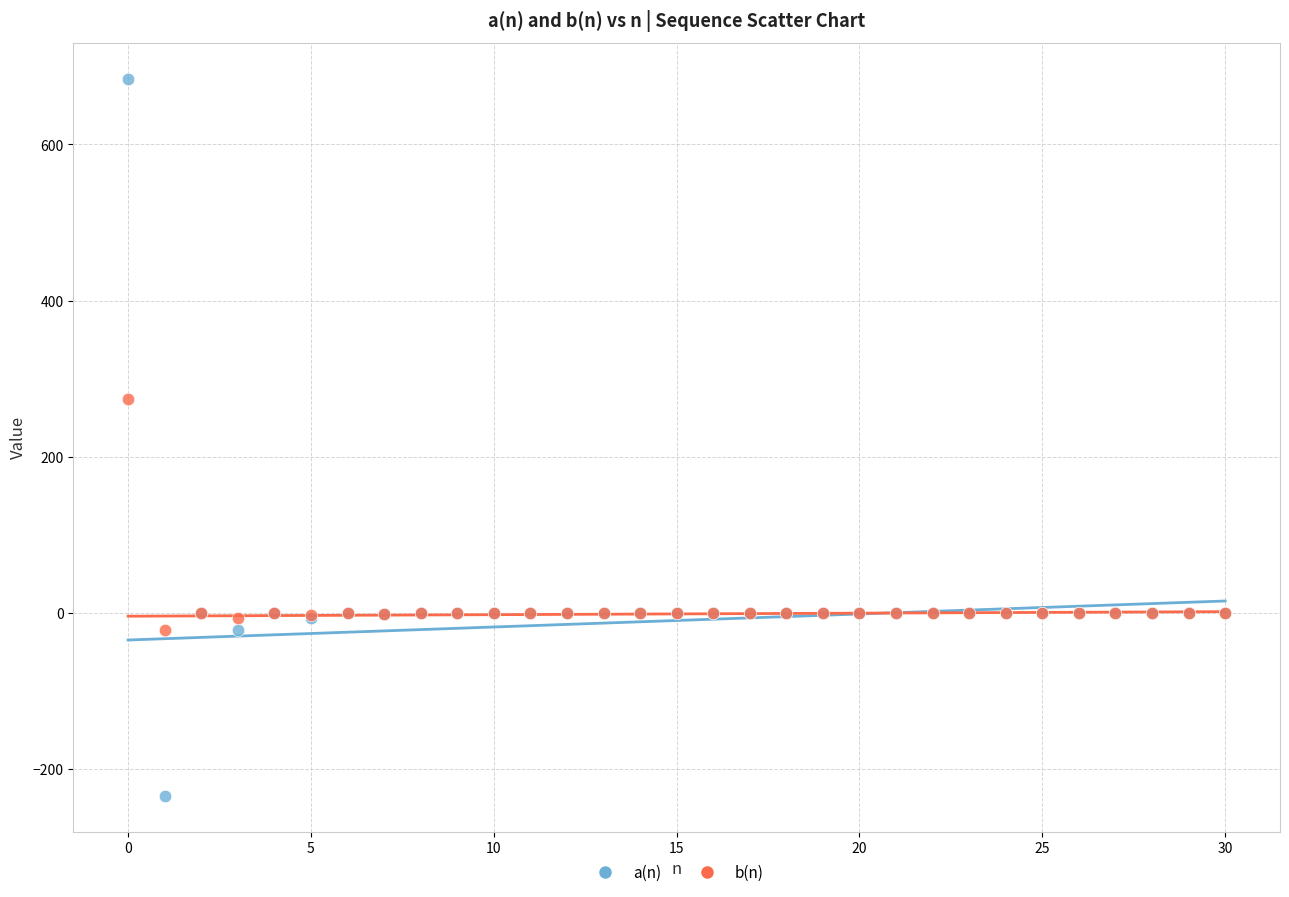

Which series has the widest spread of Y values?

a(n)